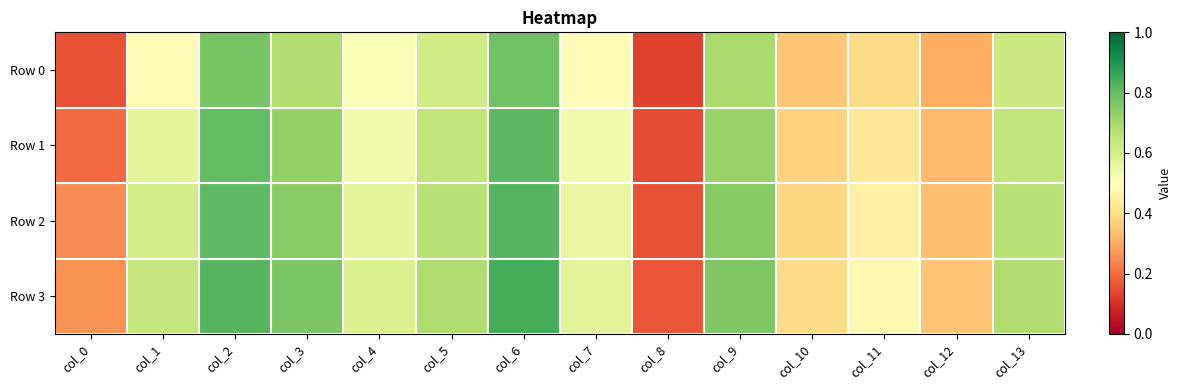

What is the smallest value displayed?

0.1